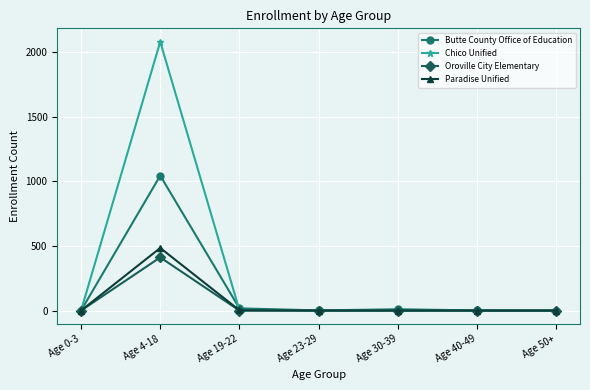

The value of Oroville City Elementary at Age 50+ is -146. True or false?

False